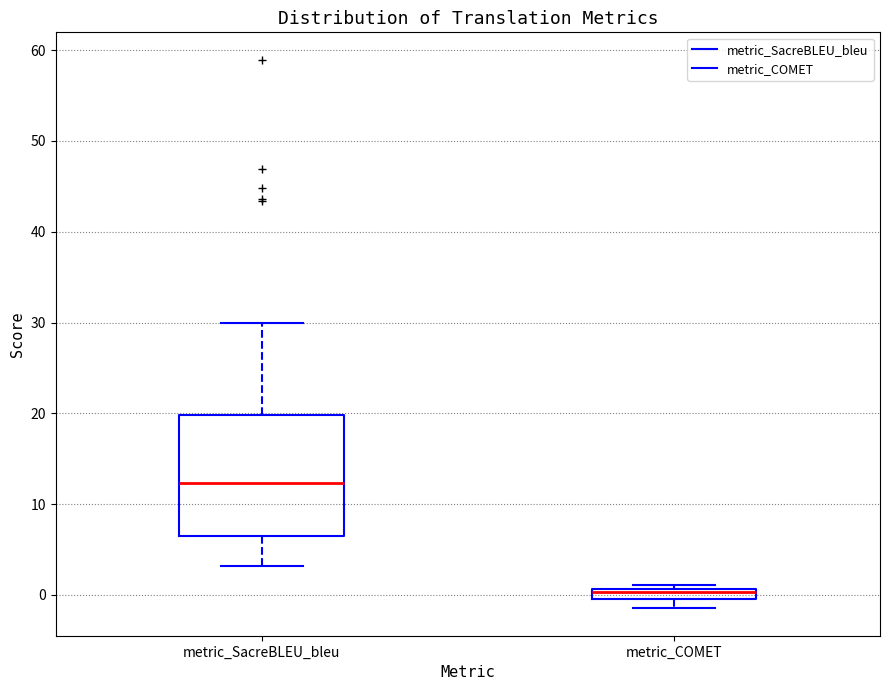

Where is the upper edge of the box for metric_COMET on the y-axis? The values are not printed on the chart, so give them approximately, as read against the axis.

1